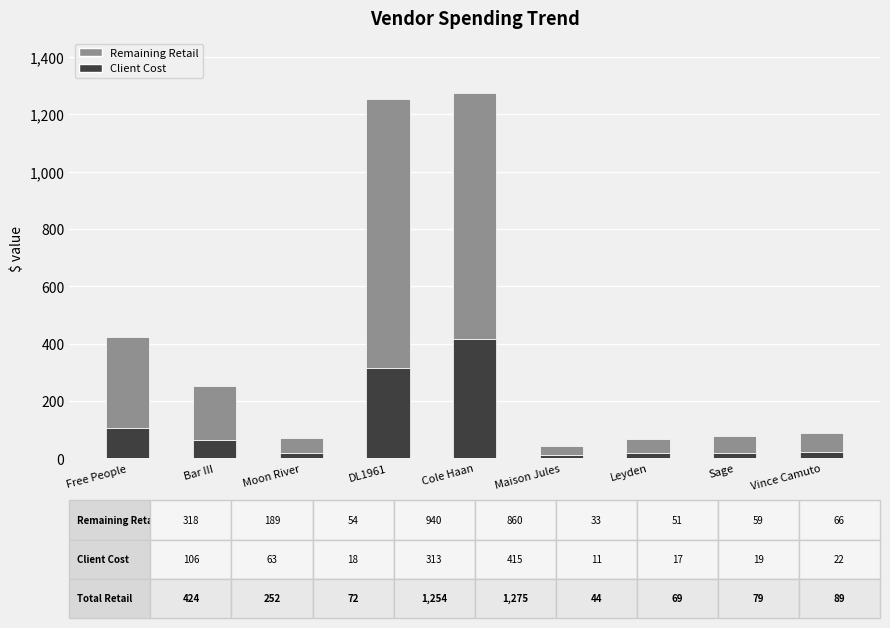

What is the average value of the Client Cost series?

109.5